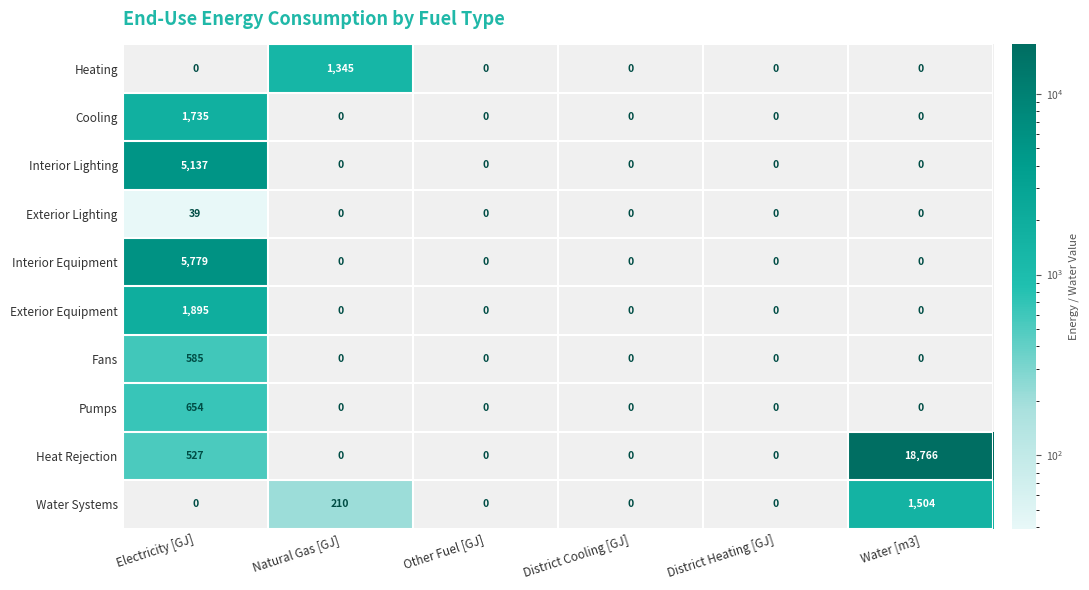

True or false: Exterior Equipment has a value of 1895 at Electricity [GJ].

True